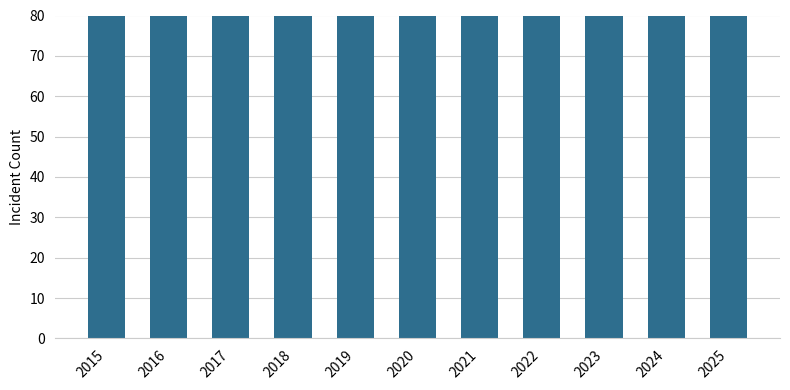

Which category has the highest value across all series?

2024